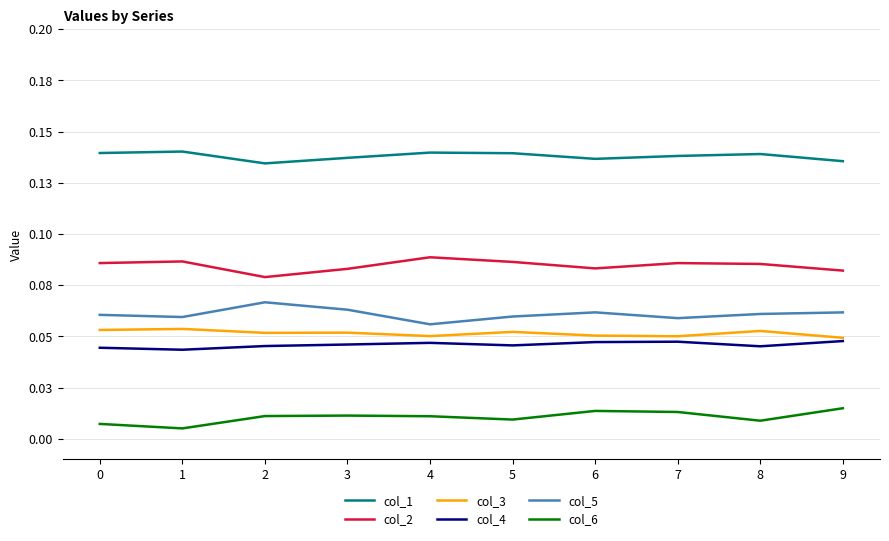

Is it true that col_2 equals 0.1 at 0?

False